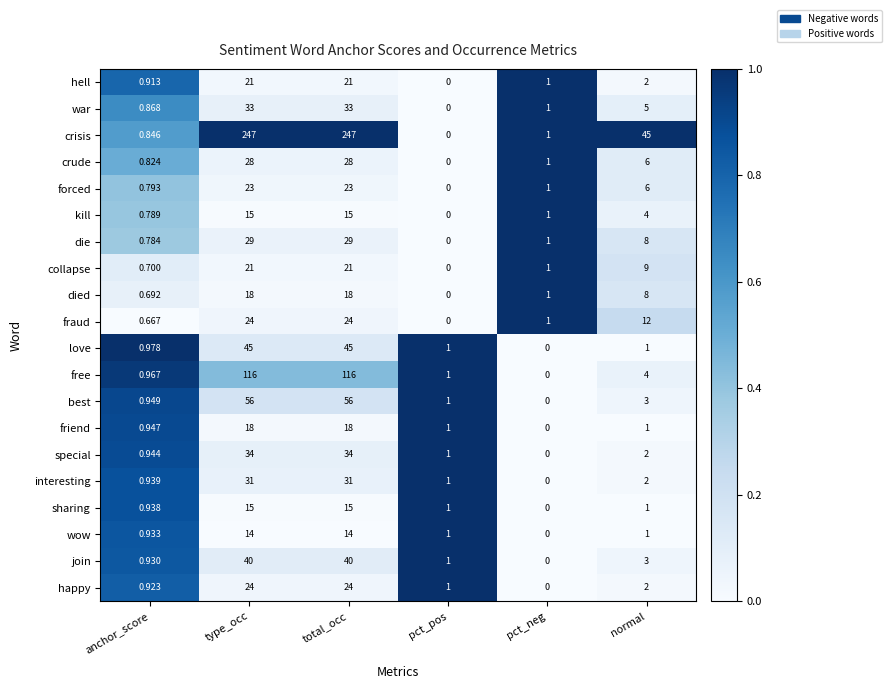

What is the maximum value shown in the chart?

247.0